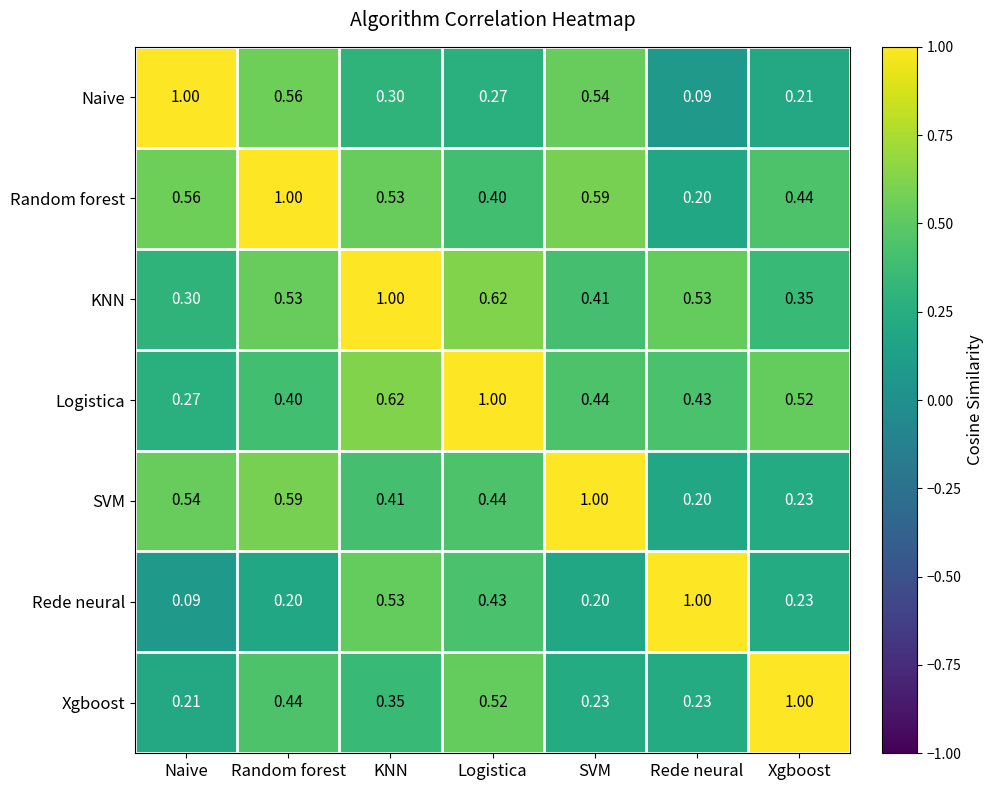

Which category has the highest value in the Rede neural series?

Rede neural